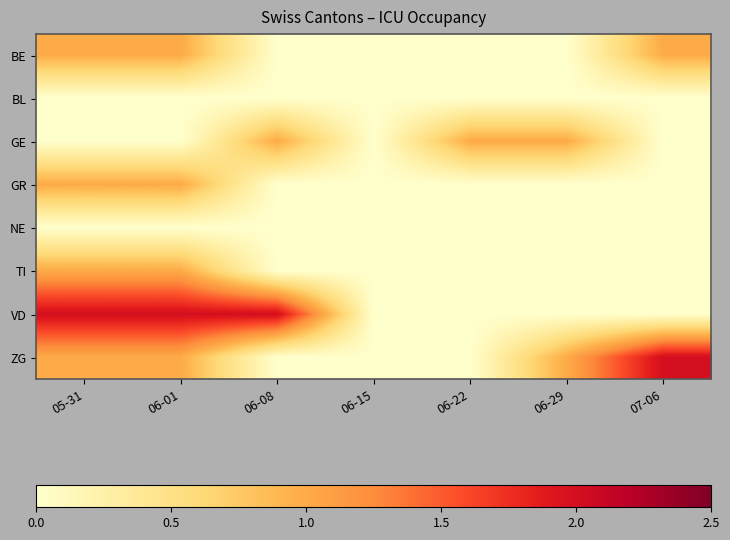

Reading right to left, what are all the values shown in this chart?

BE: 07-06=1	06-29=0	06-22=0	06-15=0	06-08=0	06-01=1	05-31=1
BL: 07-06=0	06-29=0	06-22=0	06-15=0	06-08=0	06-01=0	05-31=0
GE: 07-06=0	06-29=1	06-22=1	06-15=0	06-08=1	06-01=0	05-31=0
GR: 07-06=0	06-29=0	06-22=0	06-15=0	06-08=0	06-01=1	05-31=1
NE: 07-06=0	06-29=0	06-22=0	06-15=0	06-08=0	06-01=0	05-31=0
TI: 07-06=0	06-29=0	06-22=0	06-15=0	06-08=0	06-01=1	05-31=1
VD: 07-06=0	06-29=0	06-22=0	06-15=0	06-08=2	06-01=2	05-31=2
ZG: 07-06=2	06-29=1	06-22=0	06-15=0	06-08=0	06-01=1	05-31=1